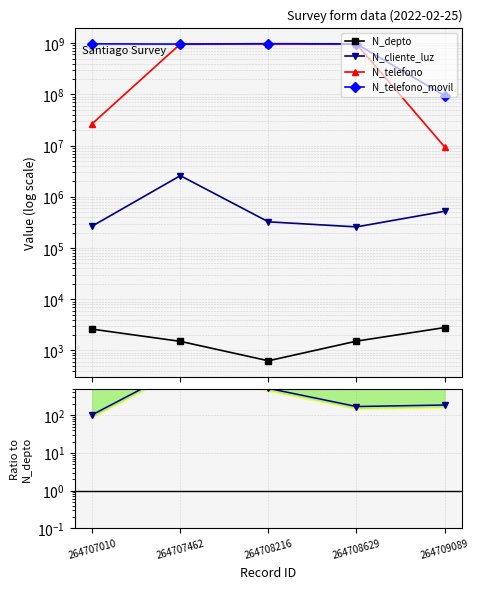

Between 264709089 and 264707010, which is larger?

264709089